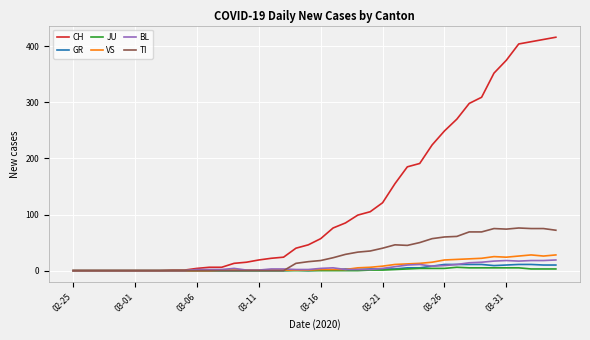

What is the maximum value shown in the chart?

416